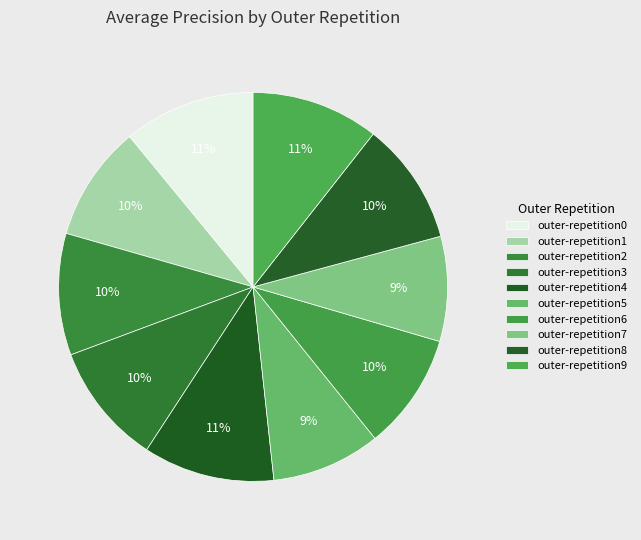

Does outer-repetition4 represent more than half of the total?

No